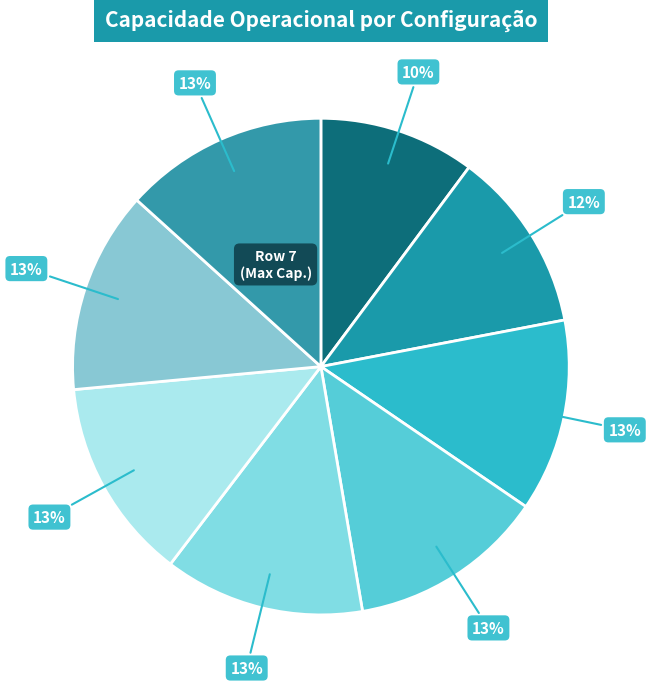

Rank the categories by value from highest to lowest.

Row 7, Row 6, Row 5, Row 4, Row 3, Row 2, Row 1, Row 0